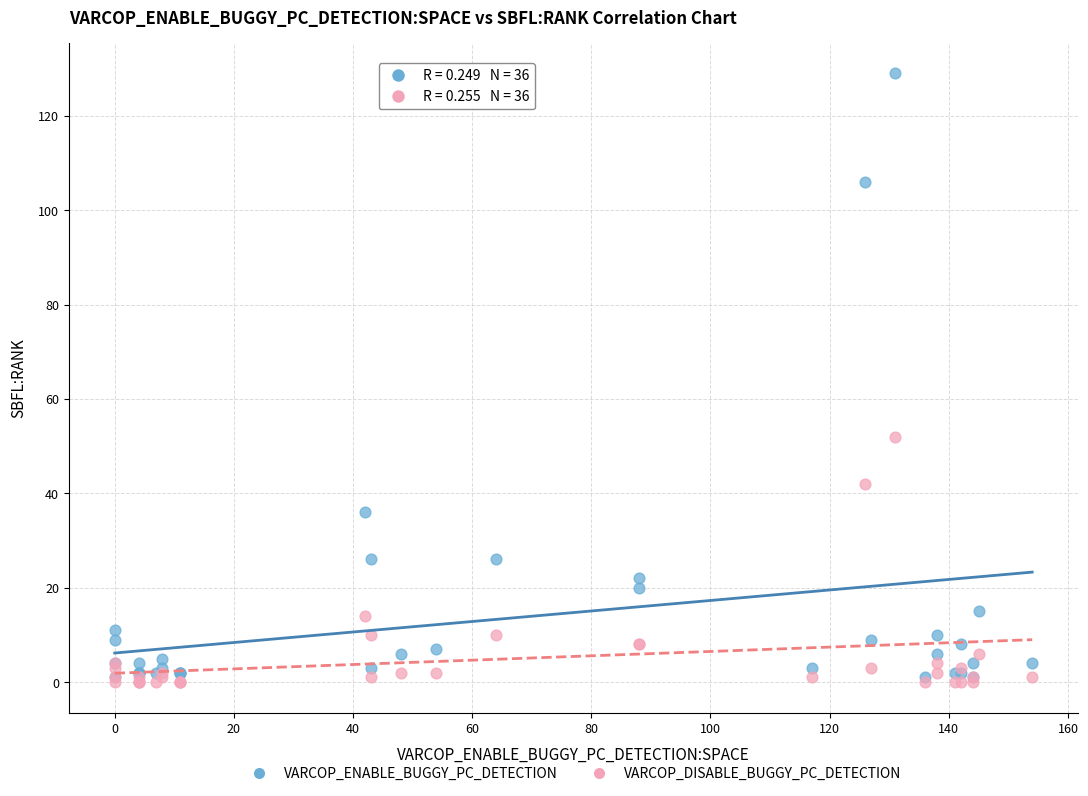

In the VARCOP_ENABLE_BUGGY_PC_DETECTION series, what Y value is closest to 65?

36